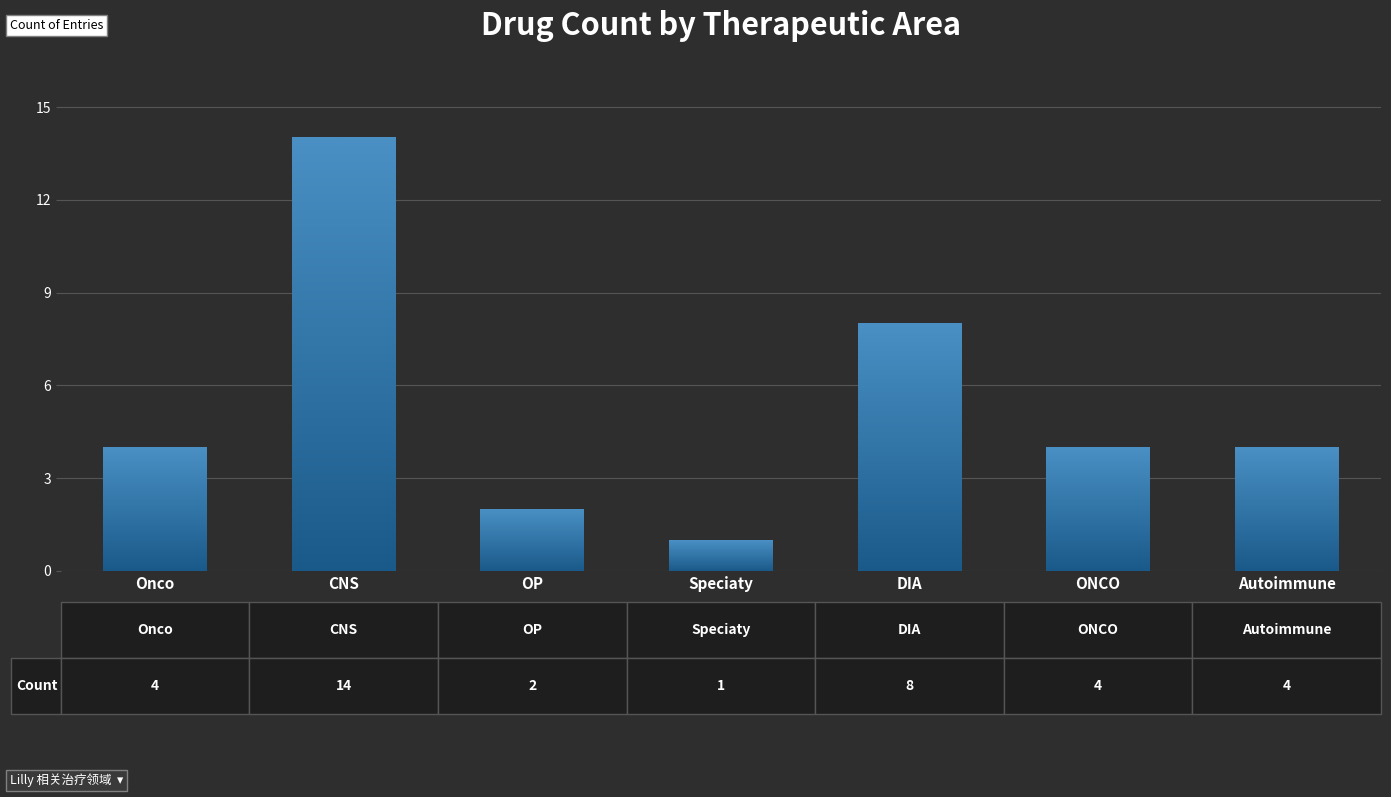

Rank the categories by value from highest to lowest.

CNS, DIA, Onco, ONCO, Autoimmune, OP, Speciaty